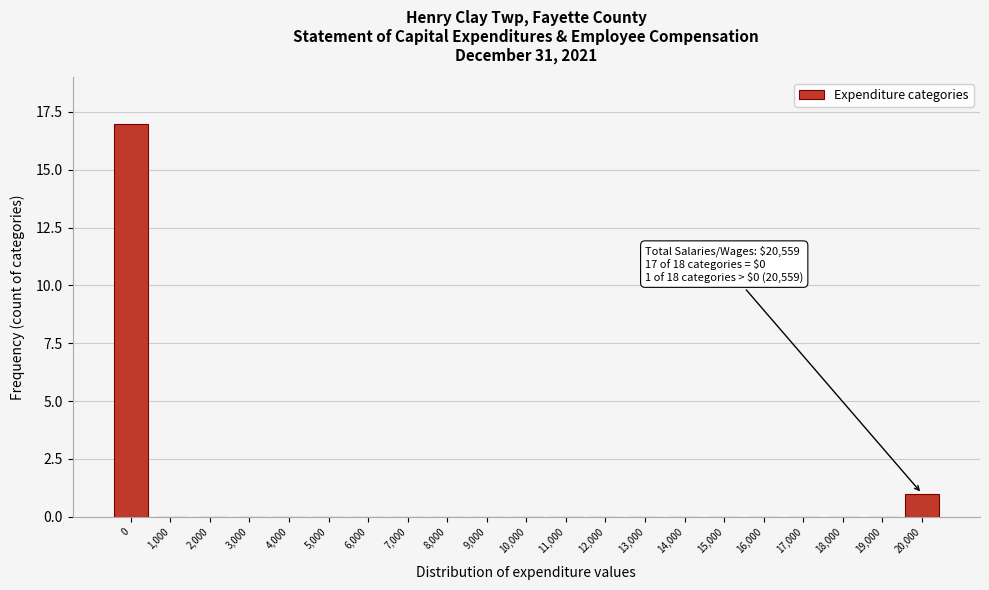

Reading right to left, extract all data points from this chart.

20,000=1	19,000=0	18,000=0	17,000=0	16,000=0	15,000=0	14,000=0	13,000=0	12,000=0	11,000=0	10,000=0	9,000=0	8,000=0	7,000=0	6,000=0	5,000=0	4,000=0	3,000=0	2,000=0	1,000=0	0=17